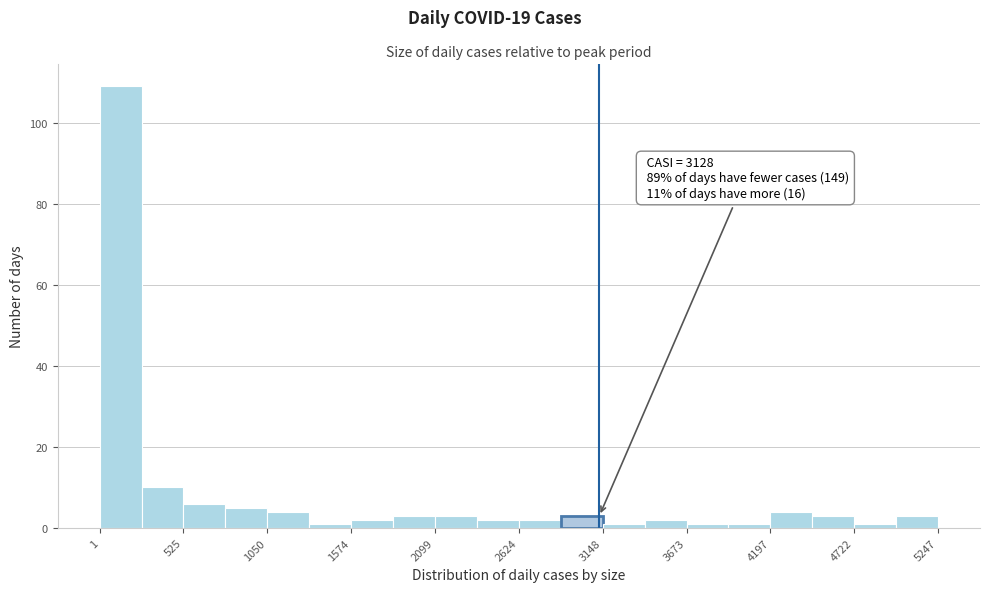

Read against the x-axis, roughly where is the centre of the tallest bar?

100